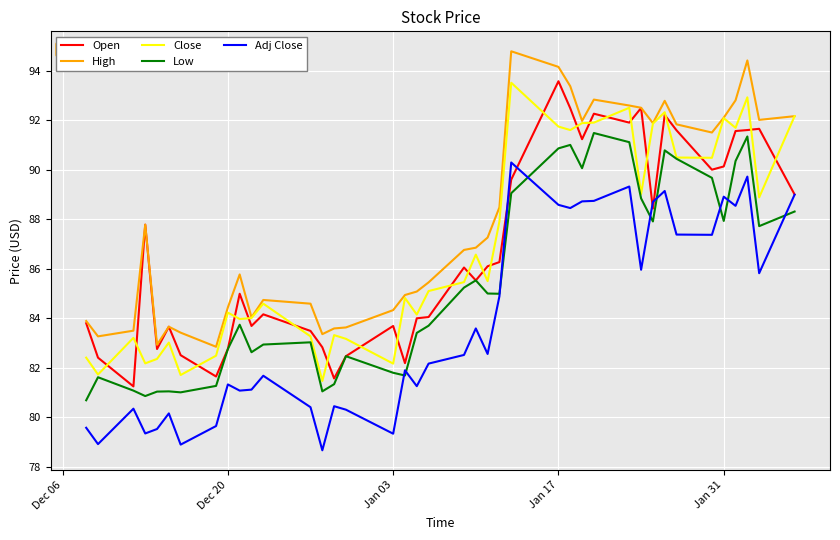

Which series has the largest total across all categories?

High